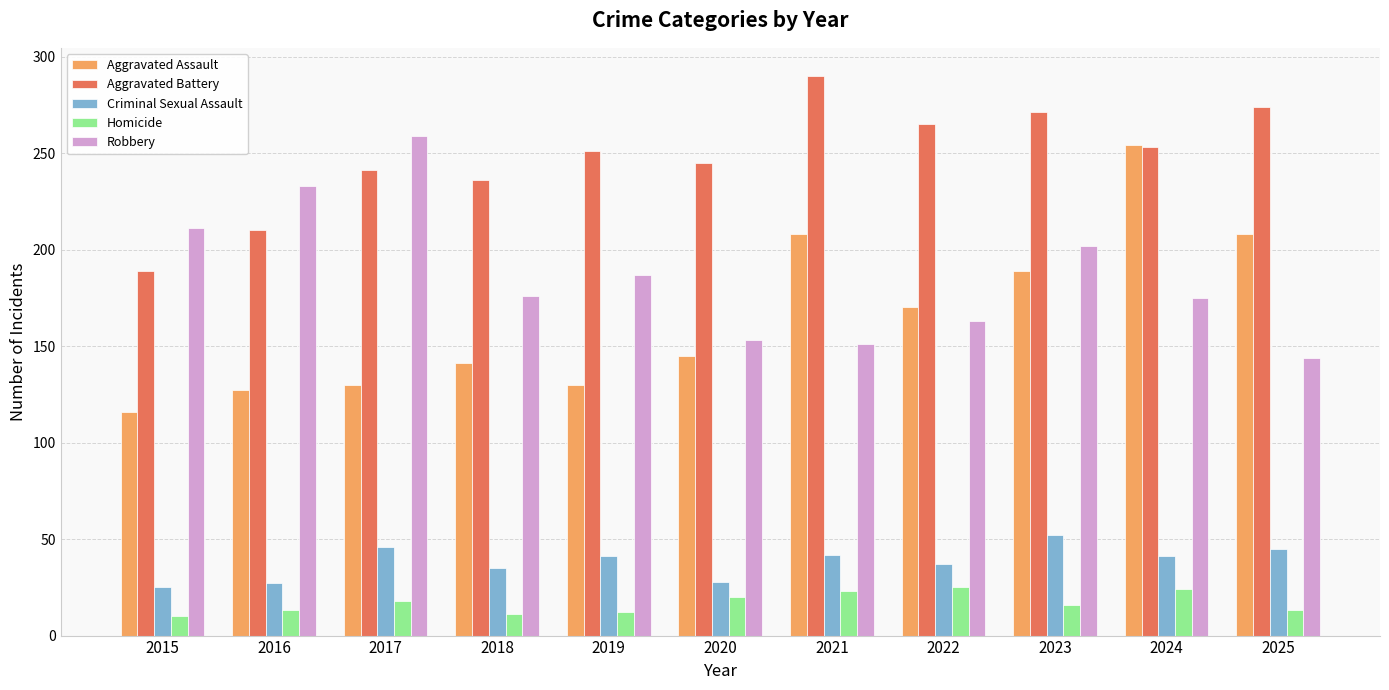

Which series changed the most between 2018 and 2023?

Aggravated Assault